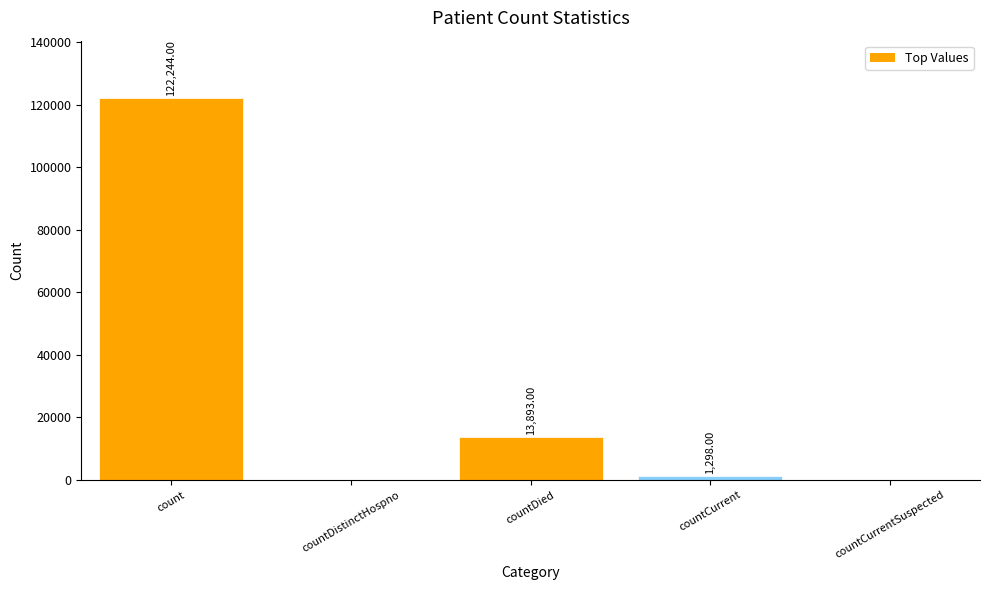

At which label does the data first exceed 1298?

count